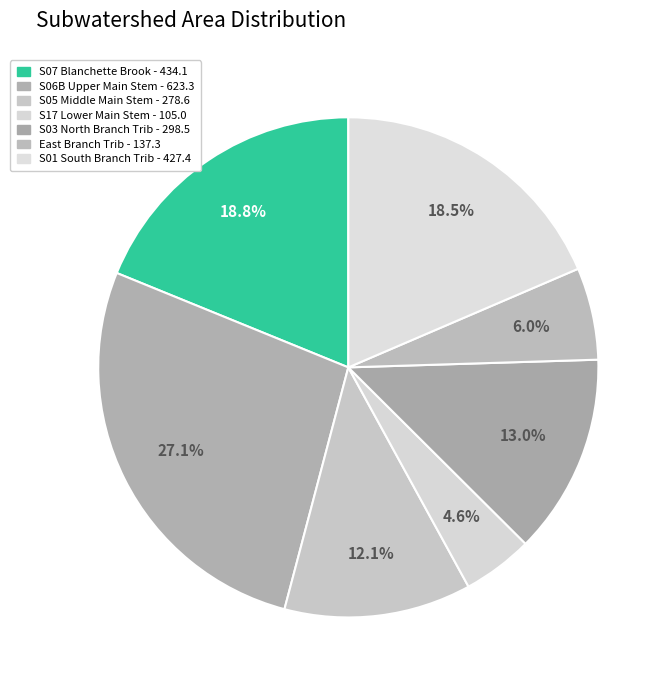

What is the ratio of the value at S06B Upper Main Stem to the value at S07 Blanchette Brook?

1.4